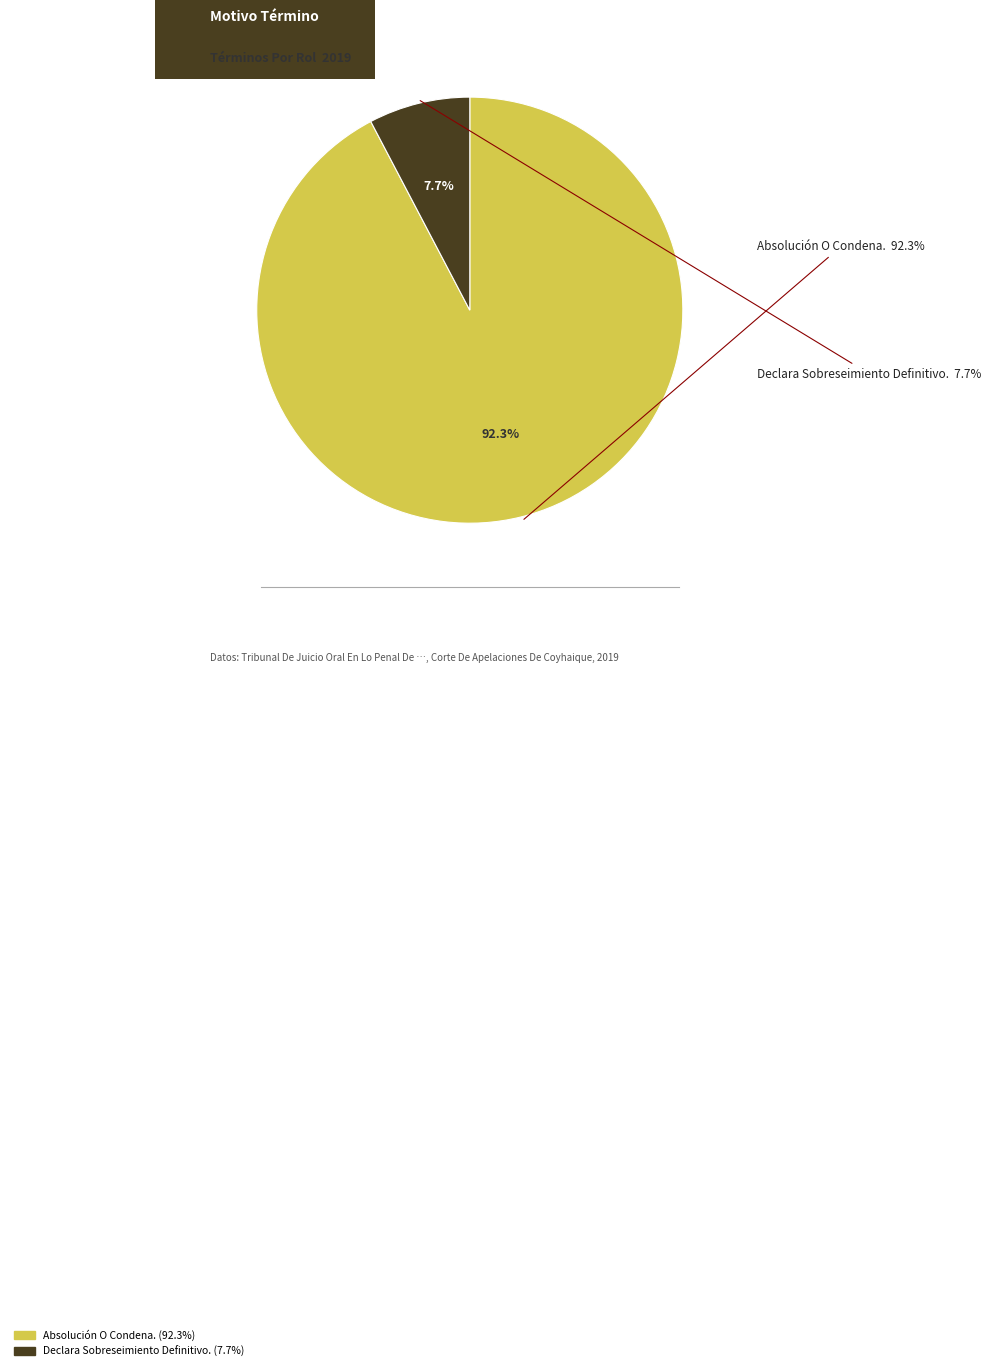

What is the smallest slice in the pie chart?

Declara Sobreseimiento Definitivo.